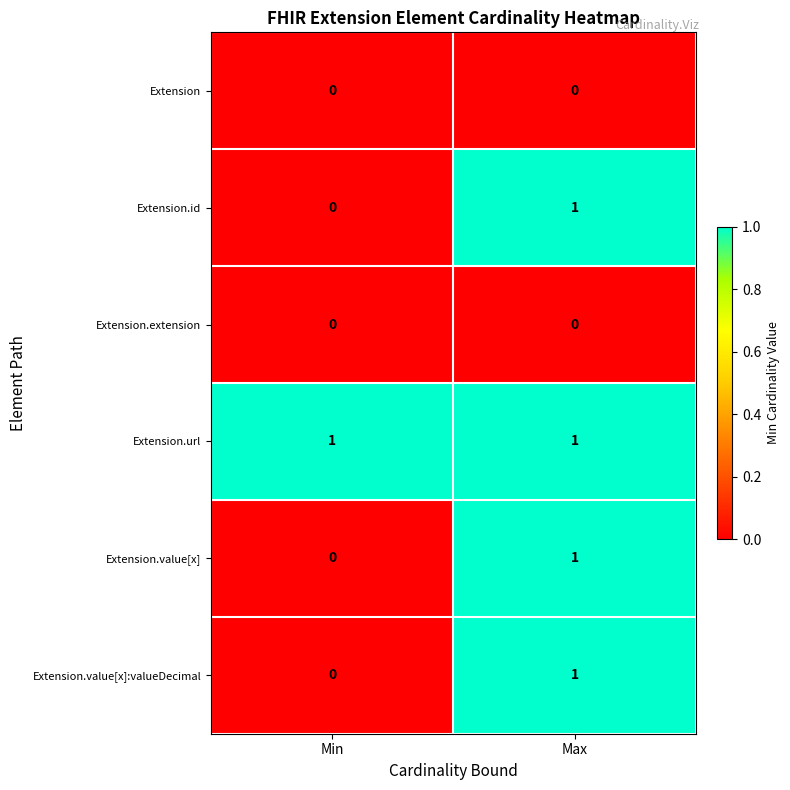

How many series are shown in this chart?

6